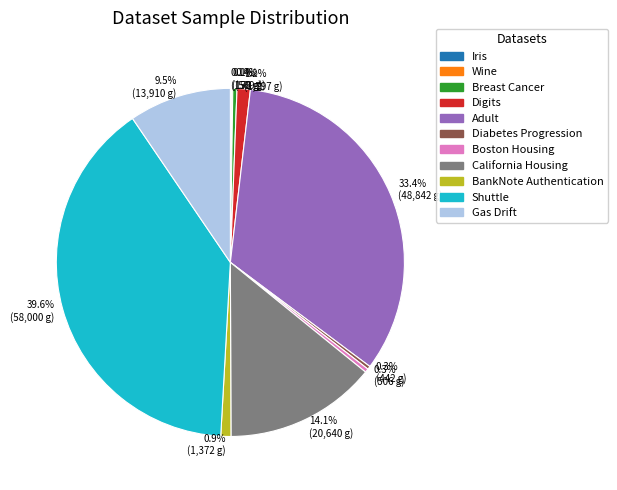

Is there a majority slice in this chart?

No